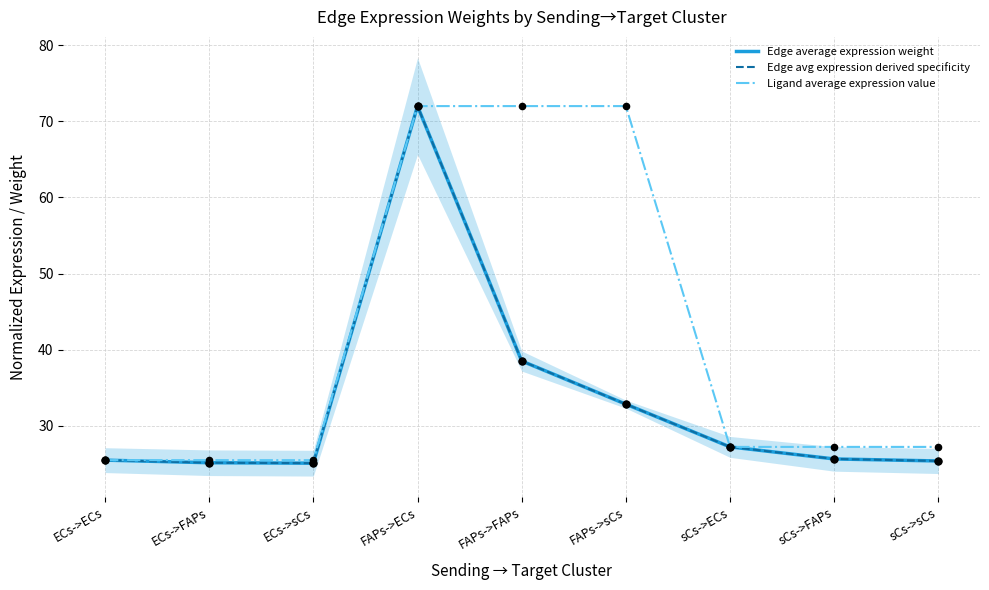

At which category is the sum across all series the highest?

FAPs->ECs